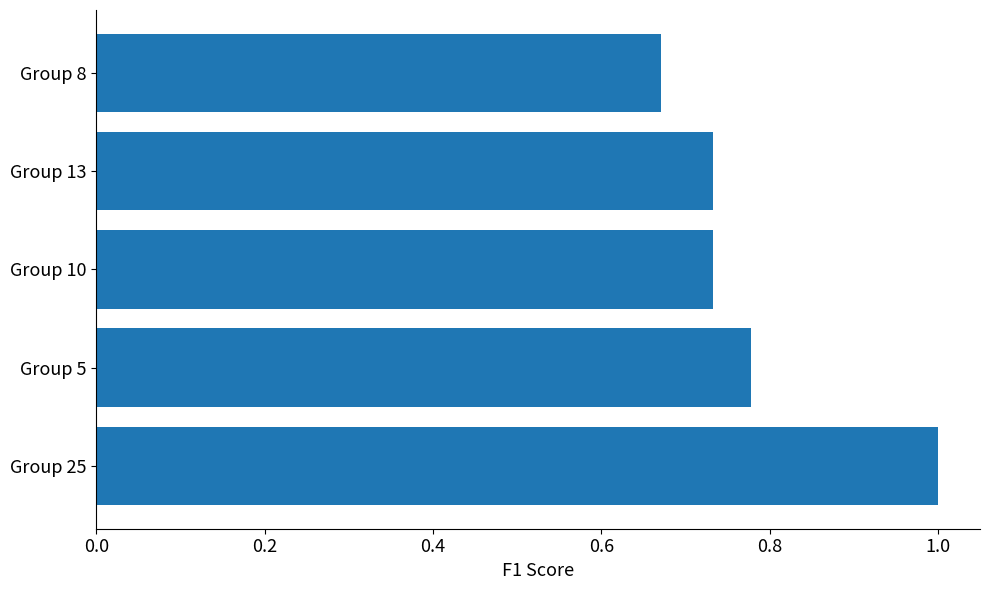

Where is the data nearest to the value 0?

Group 8